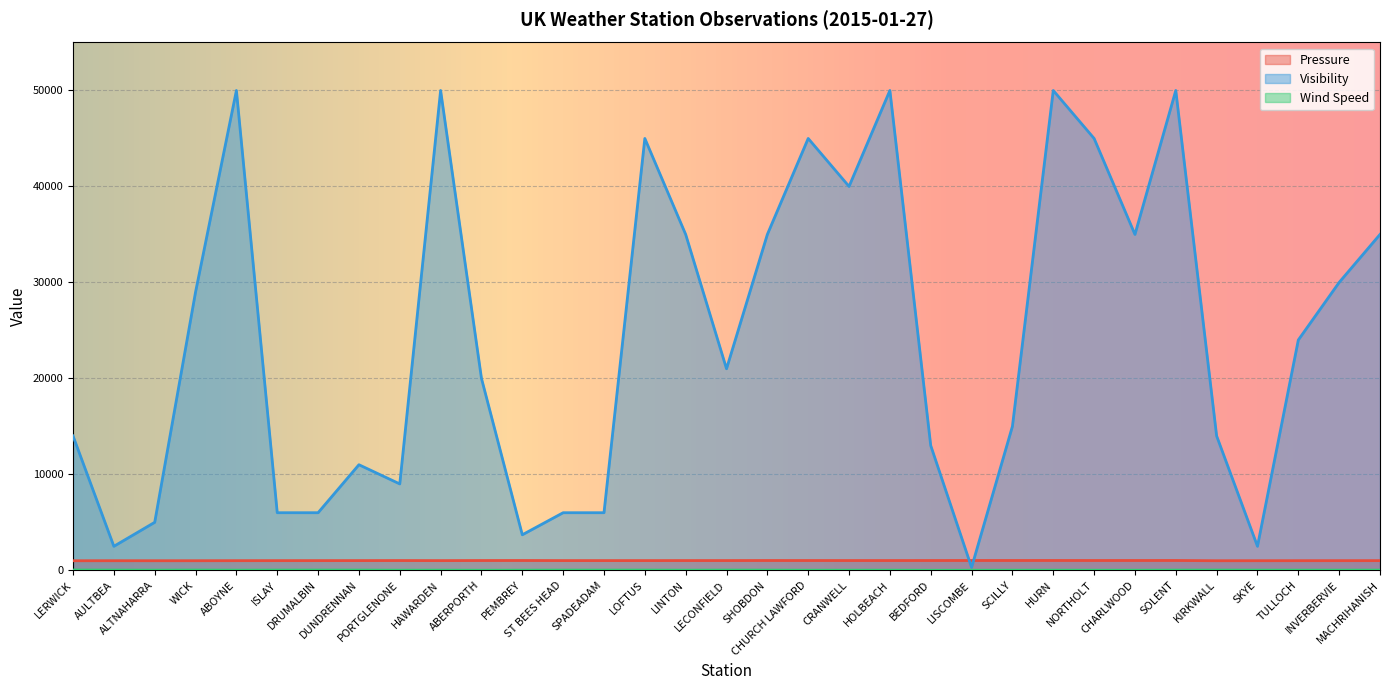

Which series has the widest spread of values?

Visibility